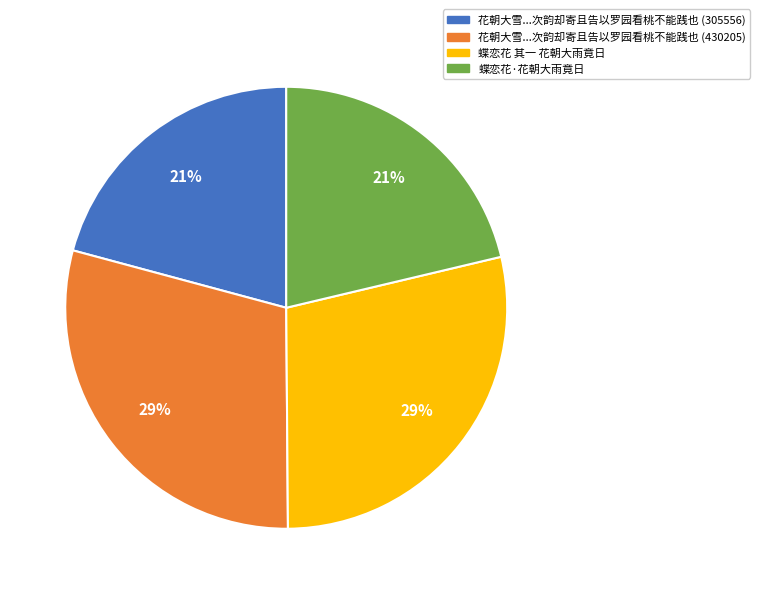

Is there a majority slice in this chart?

No